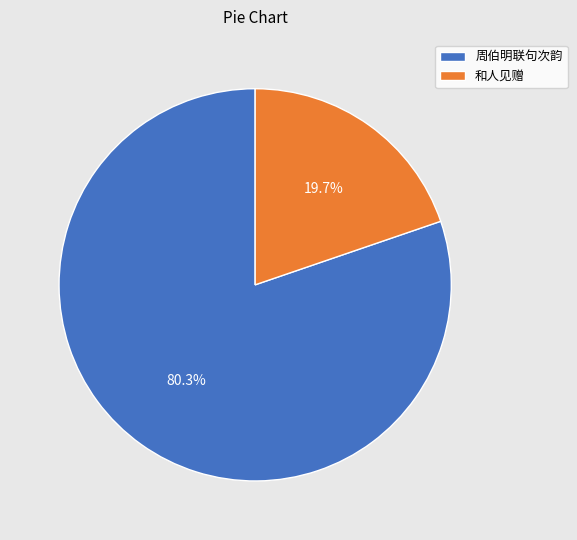

Combined, what portion of the pie is 周伯明联句次韵 and 和人见赠?

100.0%